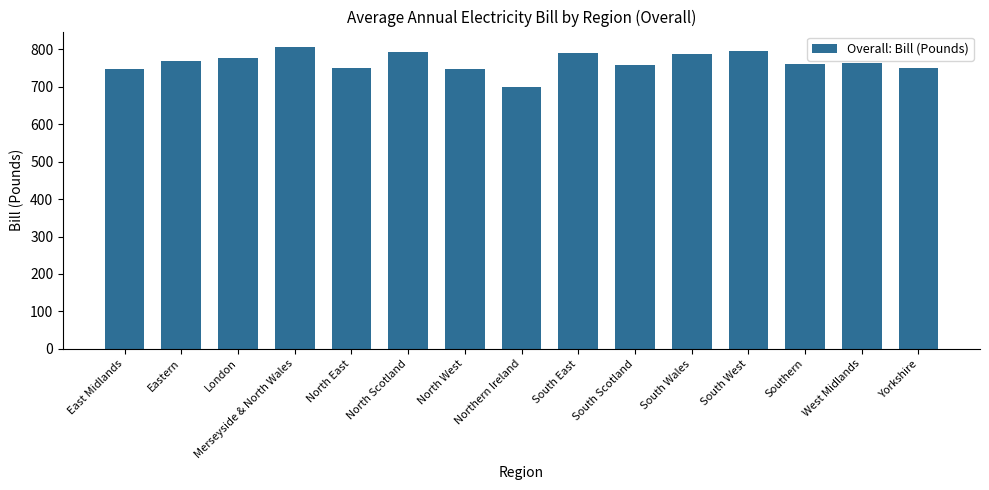

What is the smallest value displayed?

699